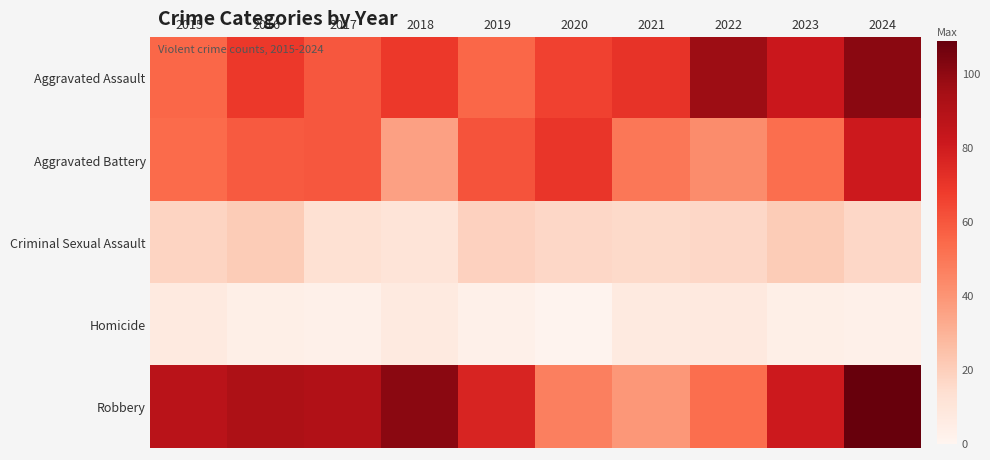

Between 2020 and 2019, which is larger?

2020